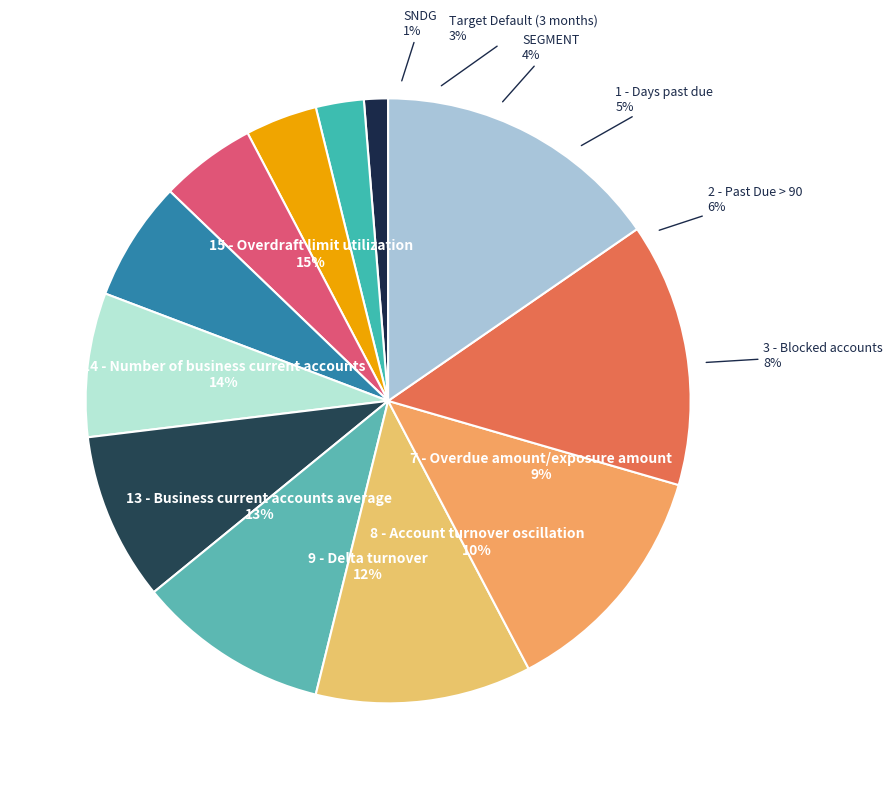

To the nearest percent, what is the difference between the 3 - Blocked accounts and 8 - Account turnover oscillation slice percentages?

3%